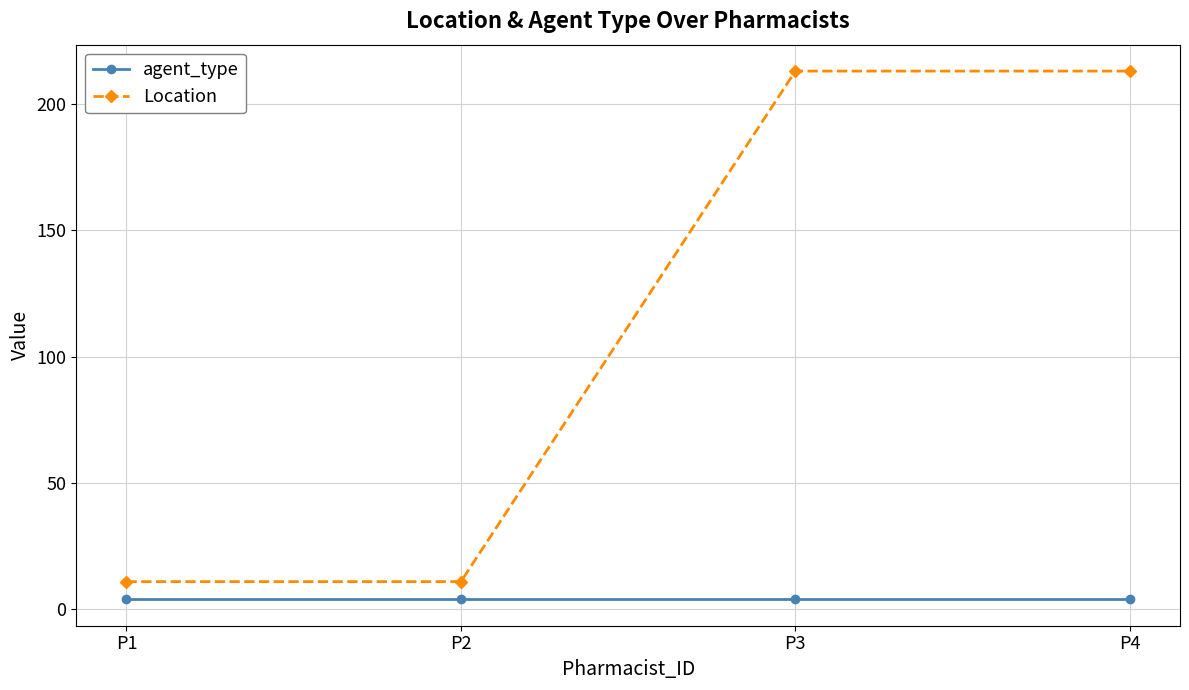

Rank the series by their average value, from lowest to highest.

agent_type, Location